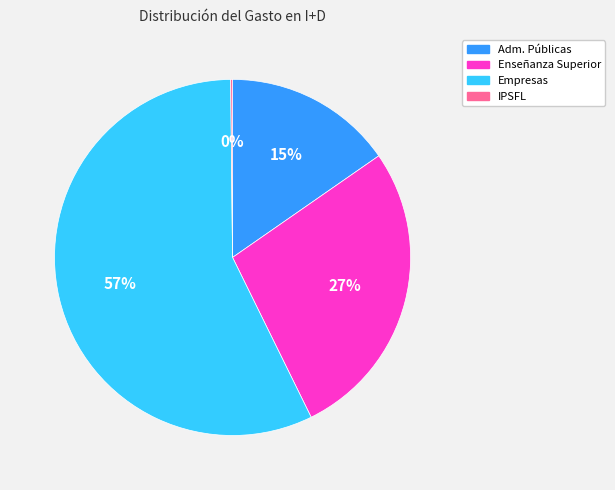

Approximately how many times larger is the value at Adm. Públicas compared to Empresas?

0.3